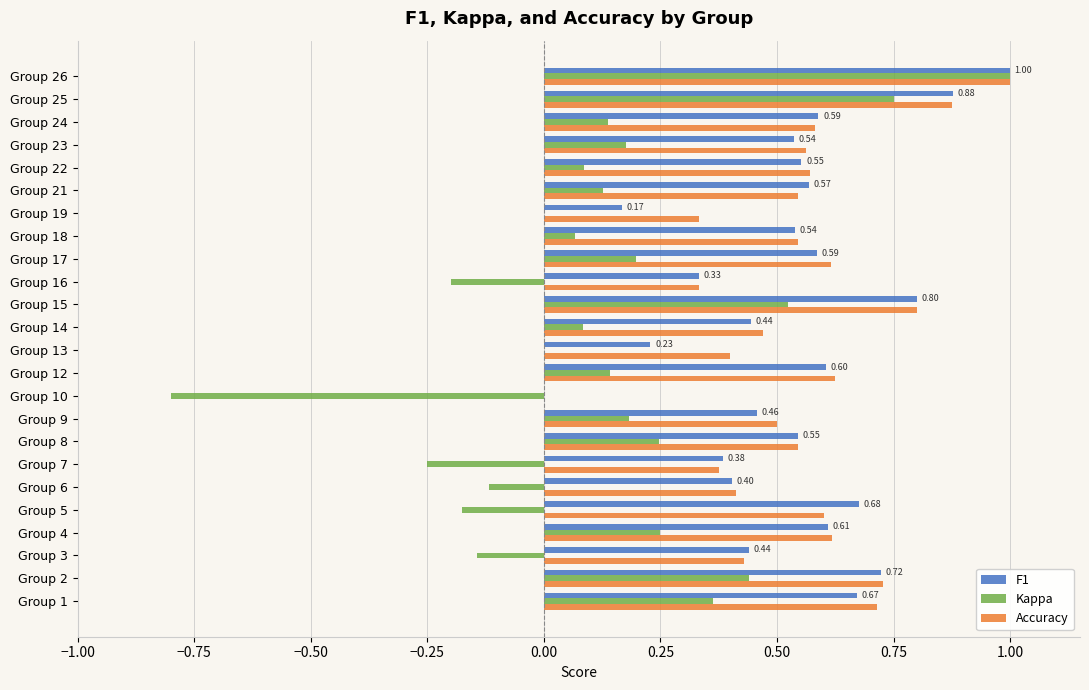

What is the sum of all Accuracy values?

13.2